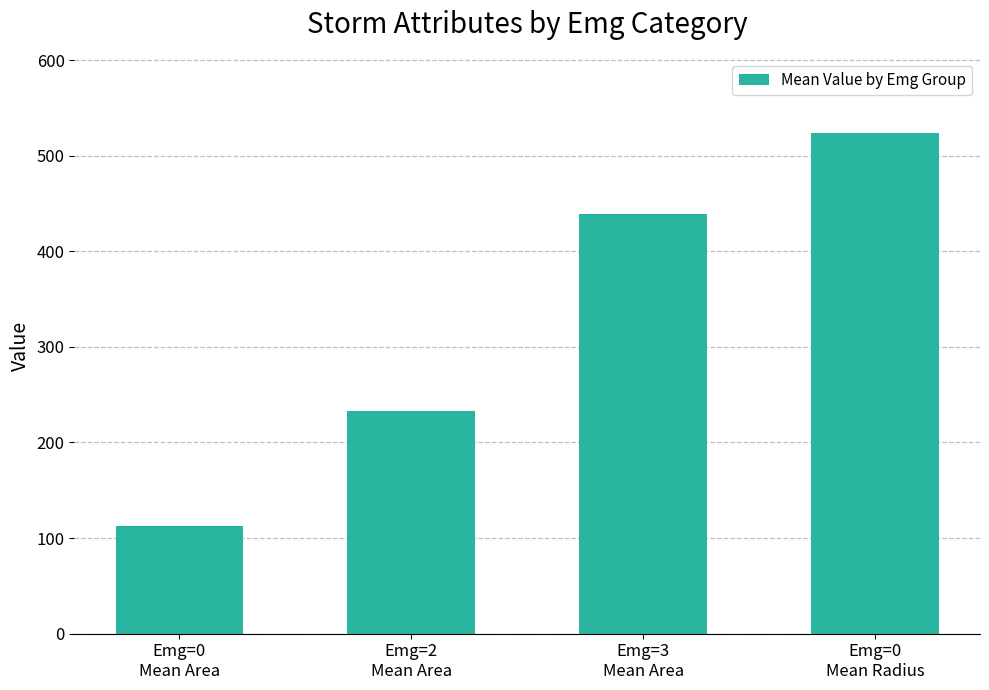

Which category has the lowest value across all series?

Emg=0
Mean Area